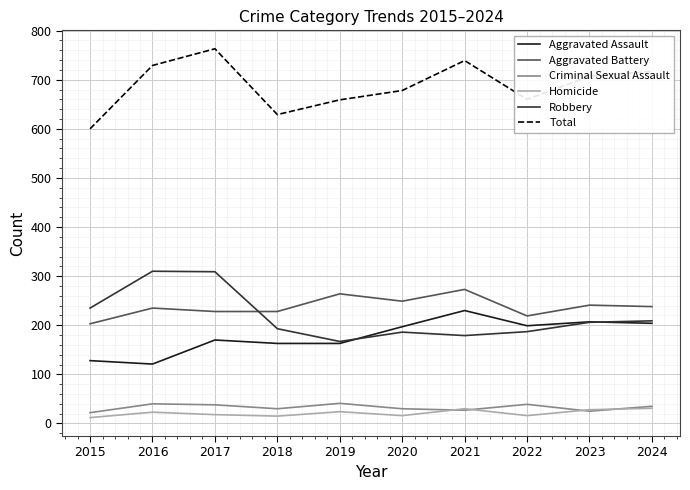

True or false: Criminal Sexual Assault and Aggravated Assault cross at least once.

False